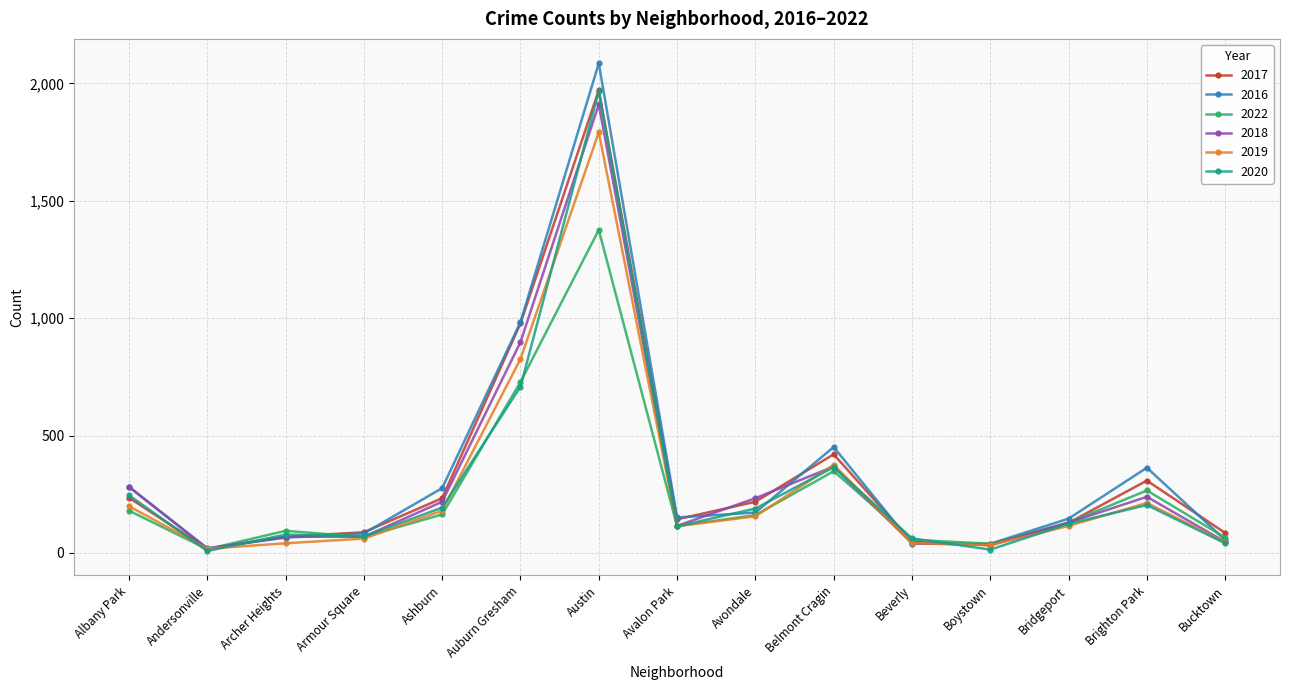

What is the label of the 3rd point from the left?

Archer Heights